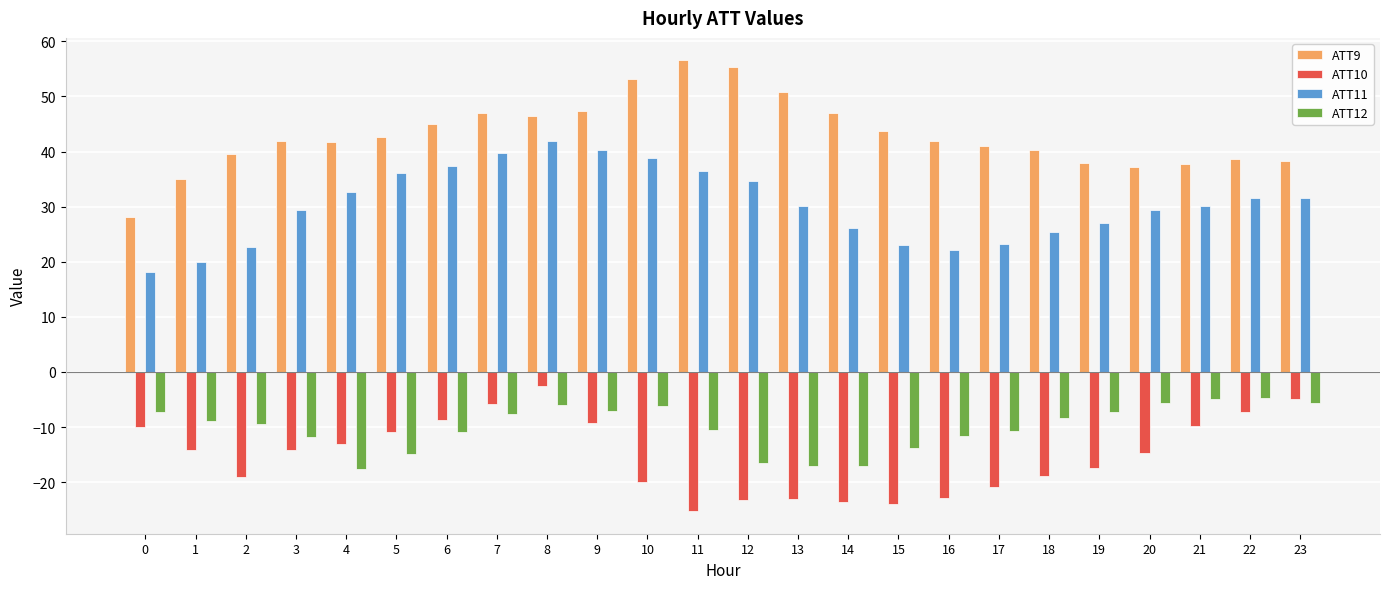

What is the sum of all ATT12 values?

-241.4